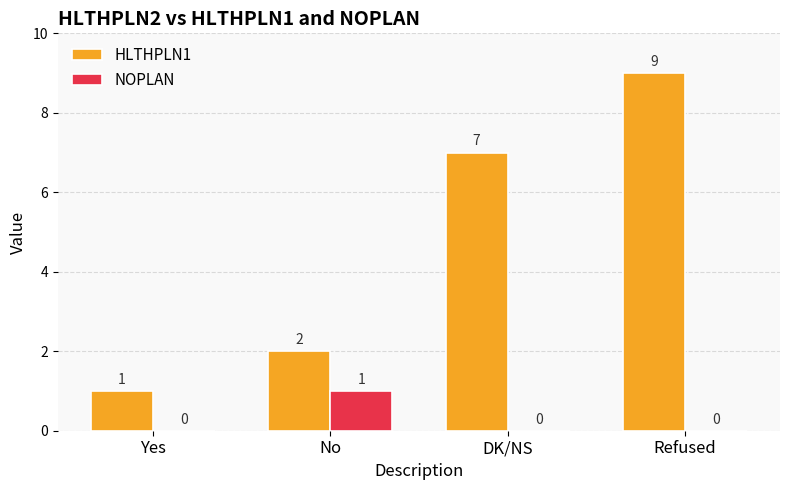

How many data points in NOPLAN are above 0?

1